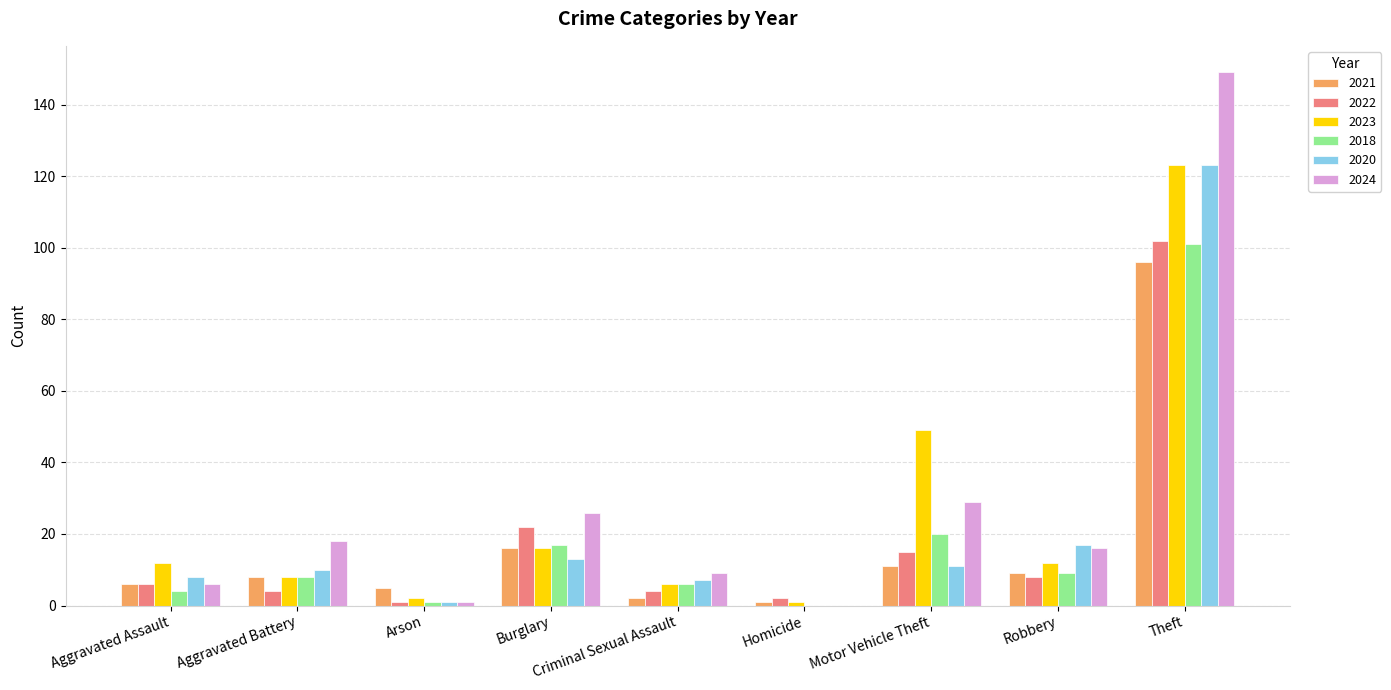

Reading right to left, what are all the values shown in this chart?

2021: Theft=96	Robbery=9	Motor Vehicle Theft=11	Homicide=1	Criminal Sexual Assault=2	Burglary=16	Arson=5	Aggravated Battery=8	Aggravated Assault=6
2022: Theft=102	Robbery=8	Motor Vehicle Theft=15	Homicide=2	Criminal Sexual Assault=4	Burglary=22	Arson=1	Aggravated Battery=4	Aggravated Assault=6
2023: Theft=123	Robbery=12	Motor Vehicle Theft=49	Homicide=1	Criminal Sexual Assault=6	Burglary=16	Arson=2	Aggravated Battery=8	Aggravated Assault=12
2018: Theft=101	Robbery=9	Motor Vehicle Theft=20	Homicide=0	Criminal Sexual Assault=6	Burglary=17	Arson=1	Aggravated Battery=8	Aggravated Assault=4
2020: Theft=123	Robbery=17	Motor Vehicle Theft=11	Homicide=0	Criminal Sexual Assault=7	Burglary=13	Arson=1	Aggravated Battery=10	Aggravated Assault=8
2024: Theft=149	Robbery=16	Motor Vehicle Theft=29	Homicide=0	Criminal Sexual Assault=9	Burglary=26	Arson=1	Aggravated Battery=18	Aggravated Assault=6